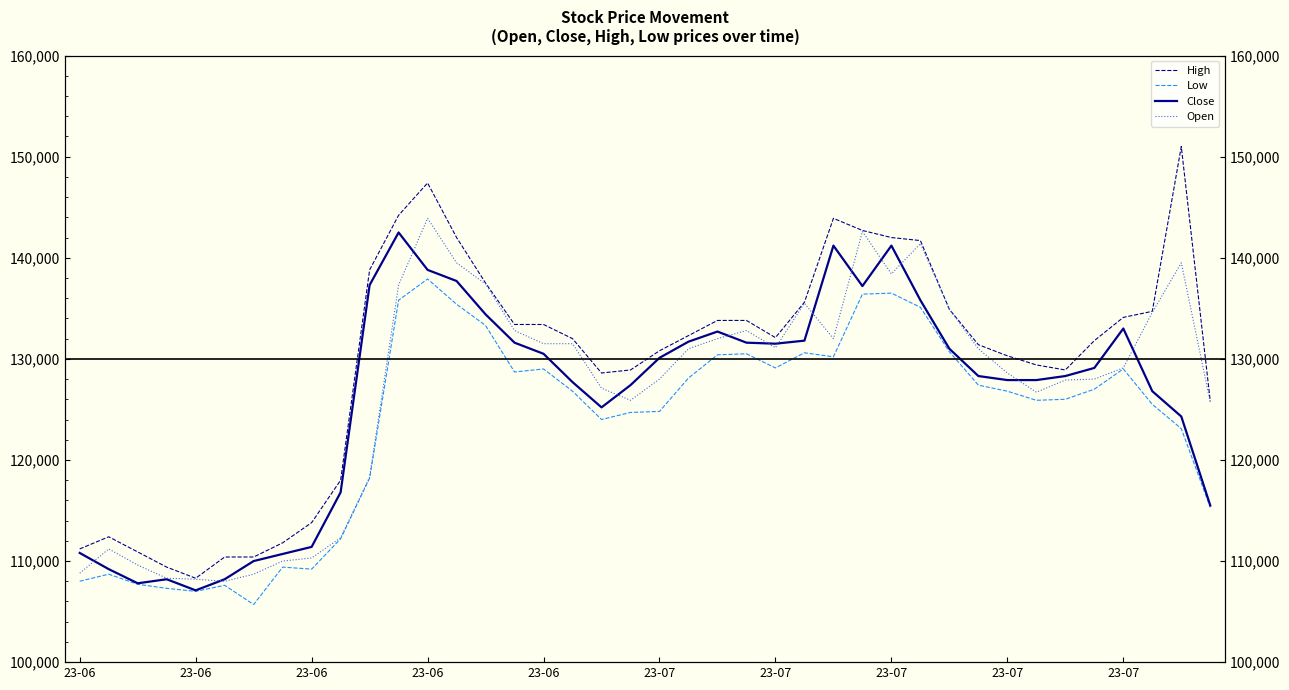

What is the sum of all Close values?

5050200